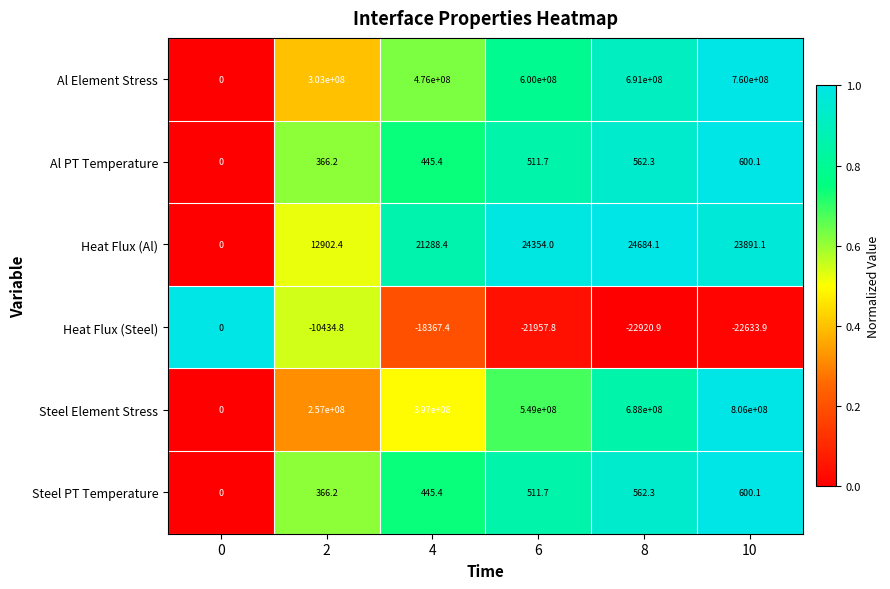

Is it true that Heat Flux (Steel) equals -18367.4 at 4?

True